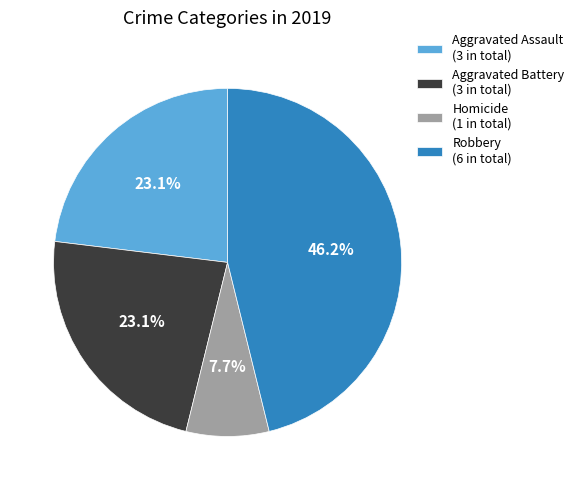

Is Robbery (6 in total) the majority of the pie?

No